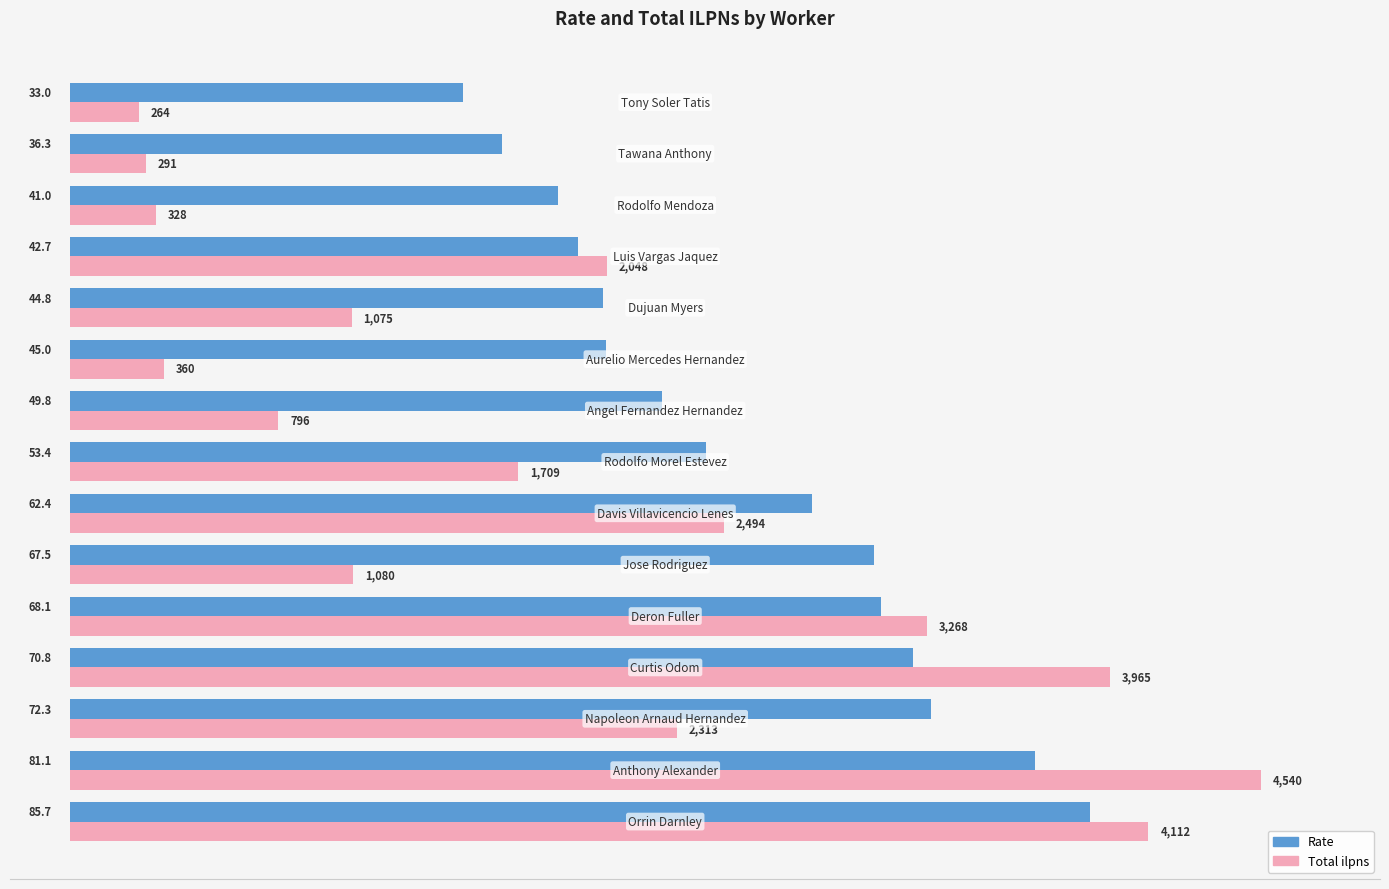

At how many categories does at least one series exceed 58?

7